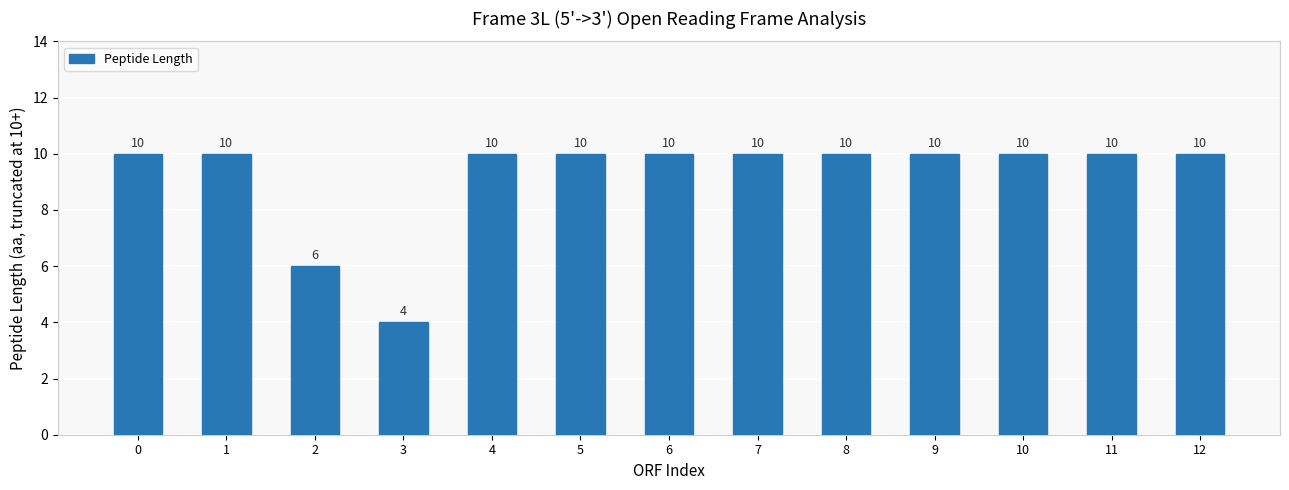

True or false: the data shows 10 at 4.

True